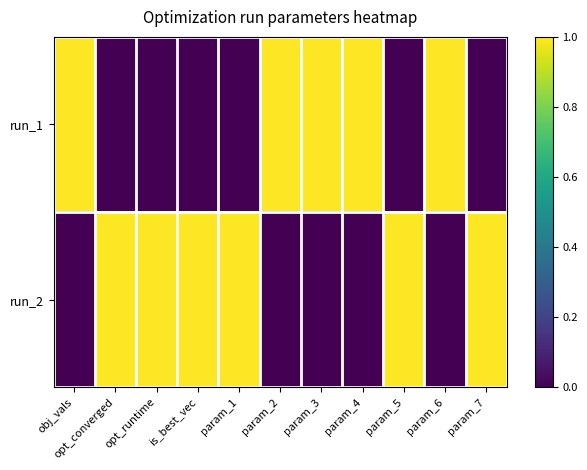

At which category is the sum across all series the highest?

obj_vals